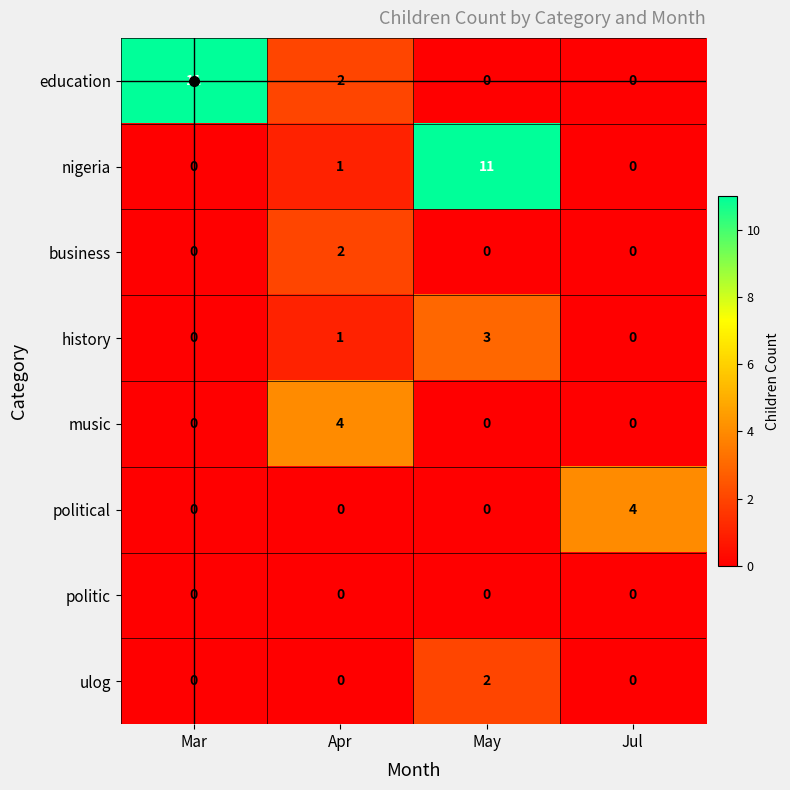

What is the spread (max minus min) of values at May?

11